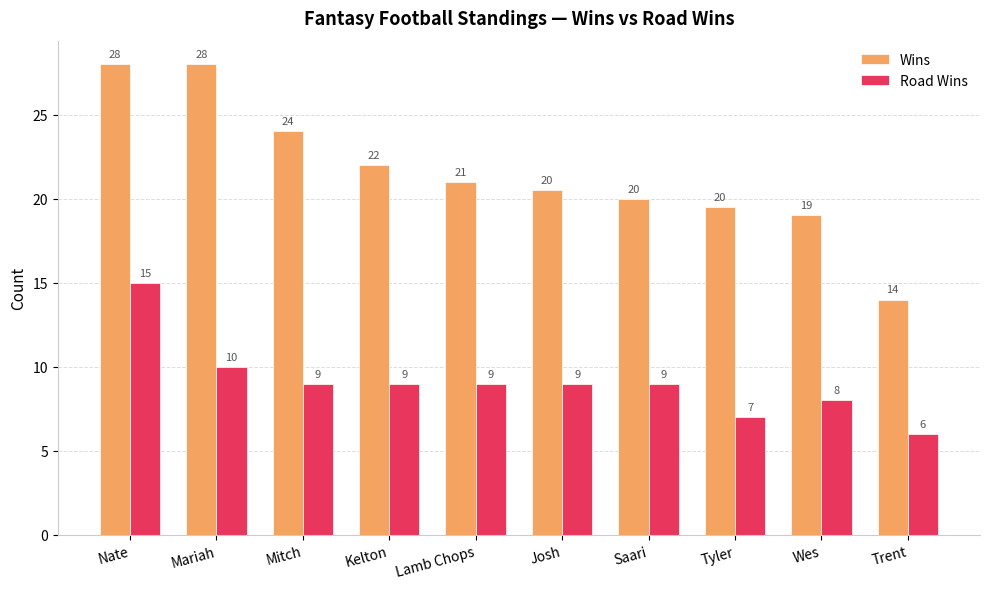

How many Road Wins values are between 8 and 9?

6